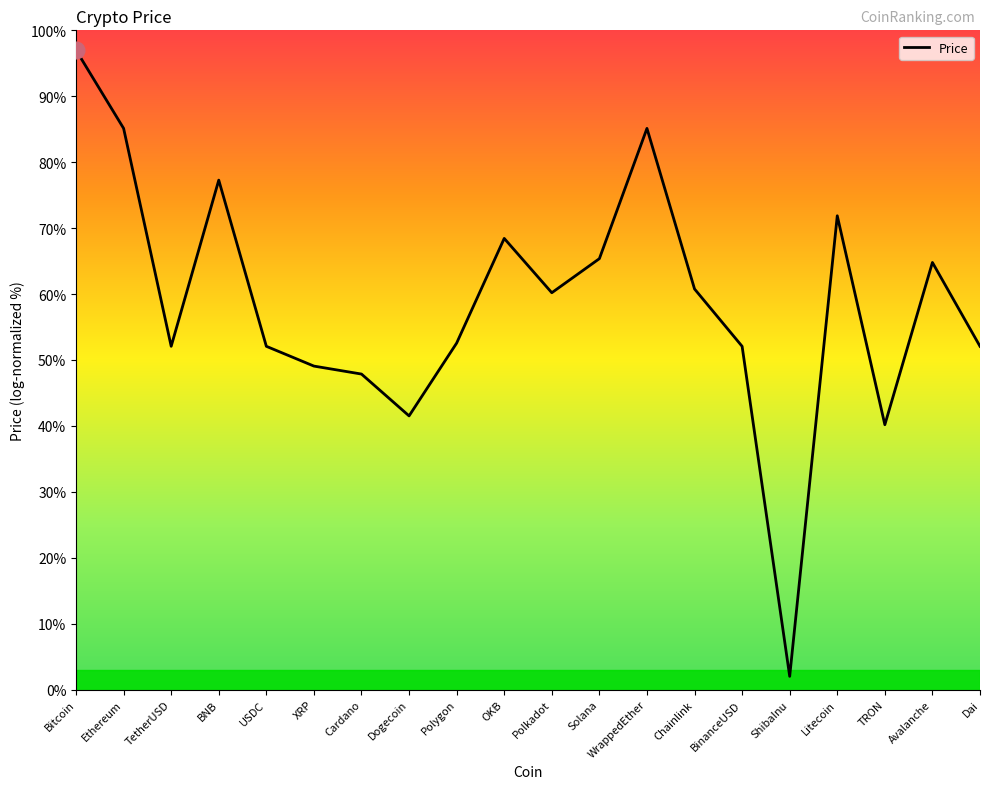

At which label does the data first exceed 60?

Bitcoin